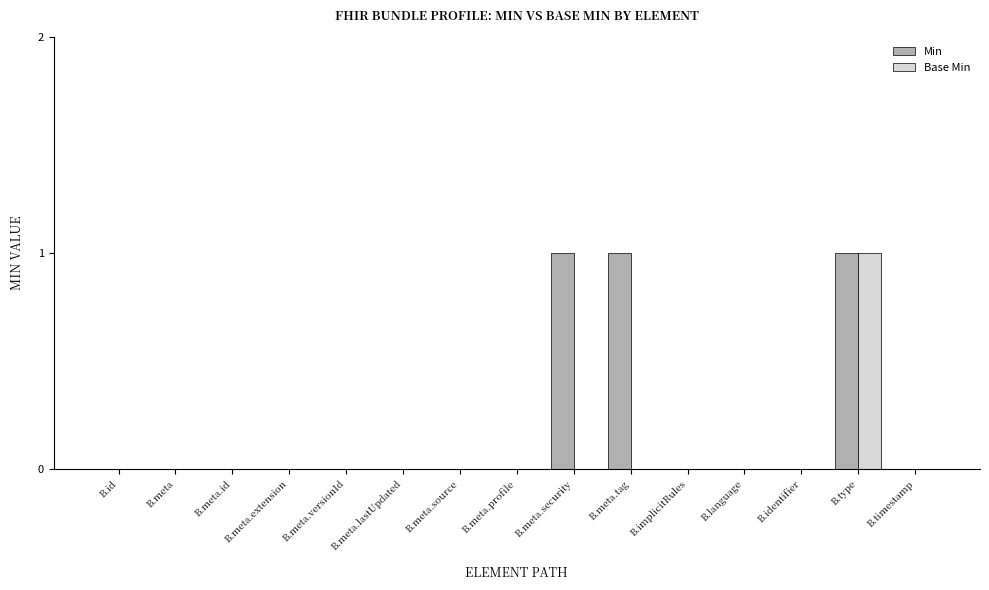

Does the chart contain stacked bars?

No